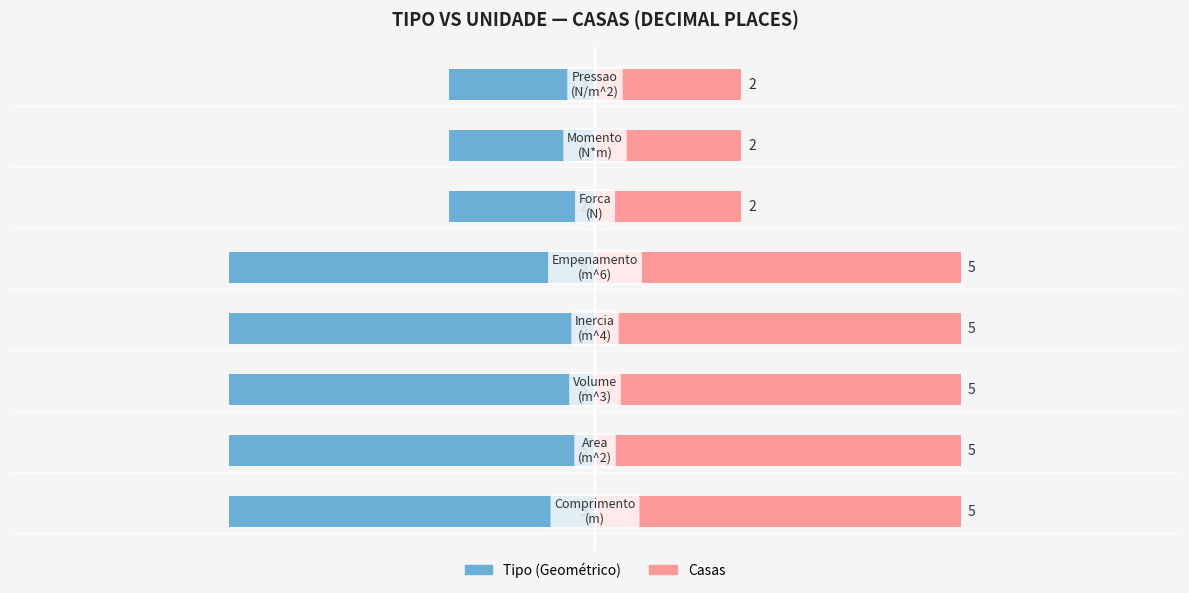

Rank the series by their maximum value, from highest to lowest.

Casas, Tipo